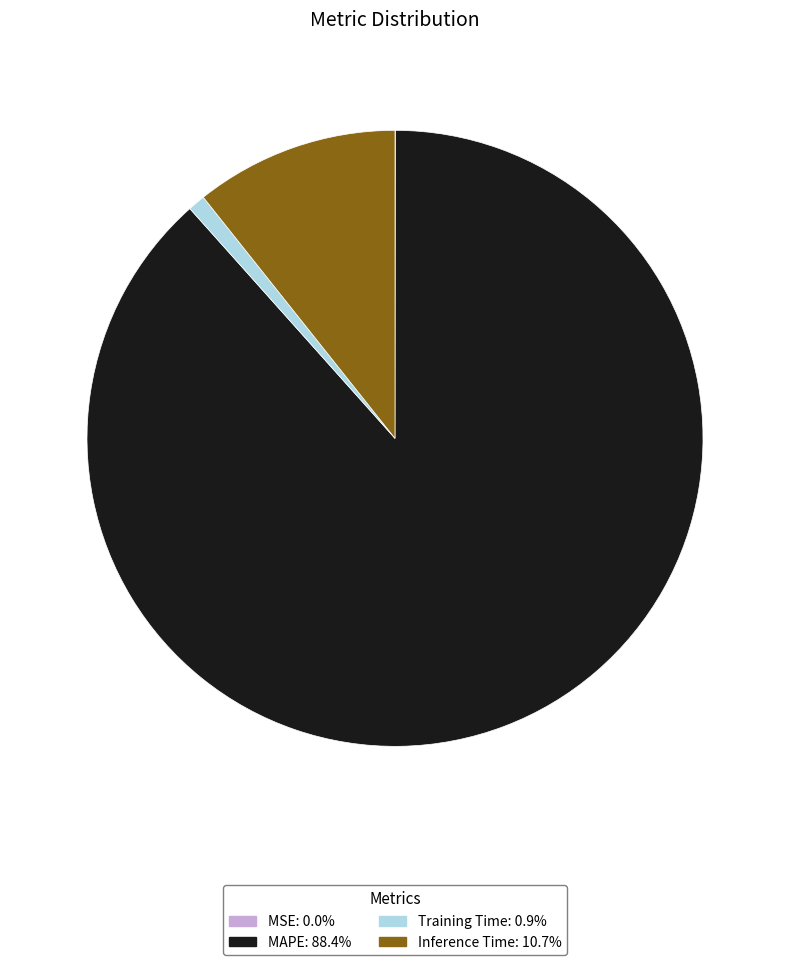

What is the largest slice in the pie chart?

MAPE